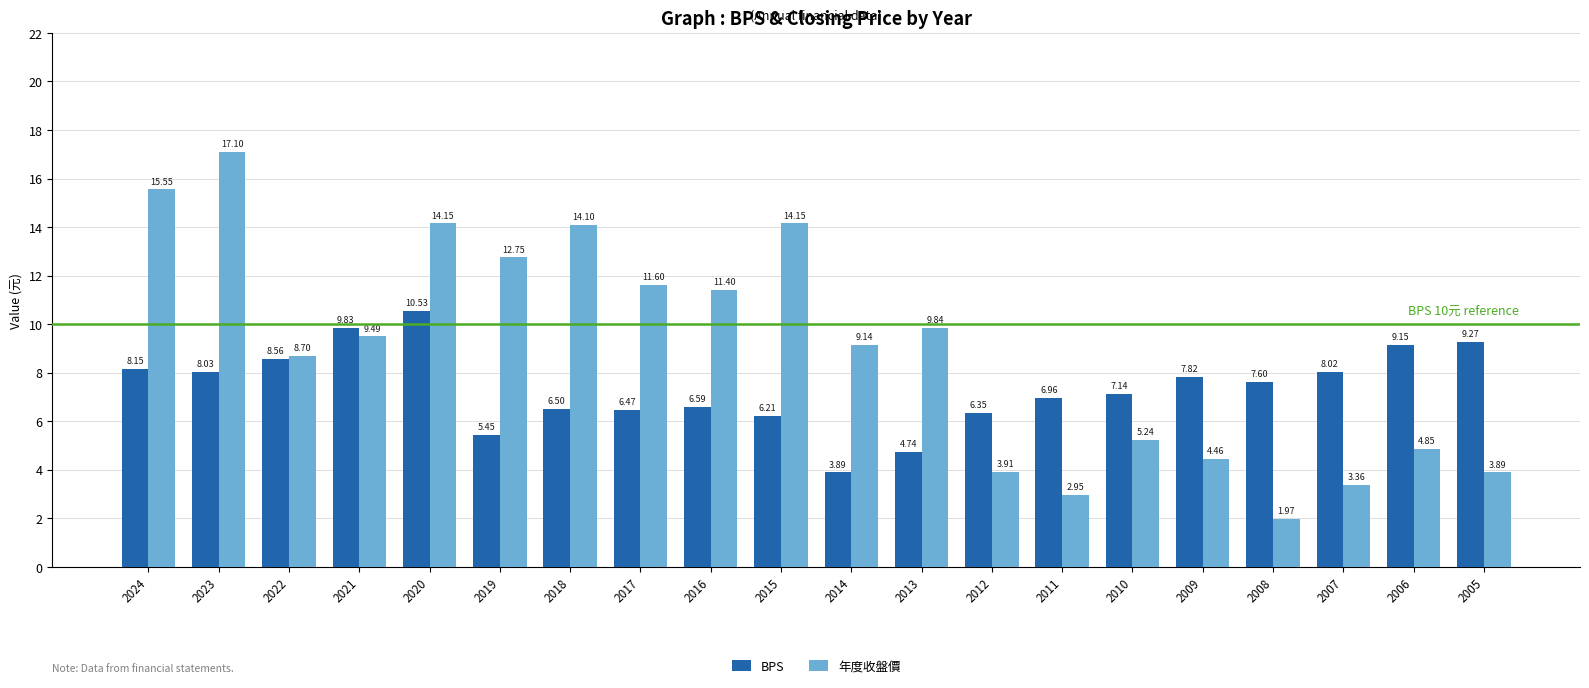

How many bars are there in each group?

2